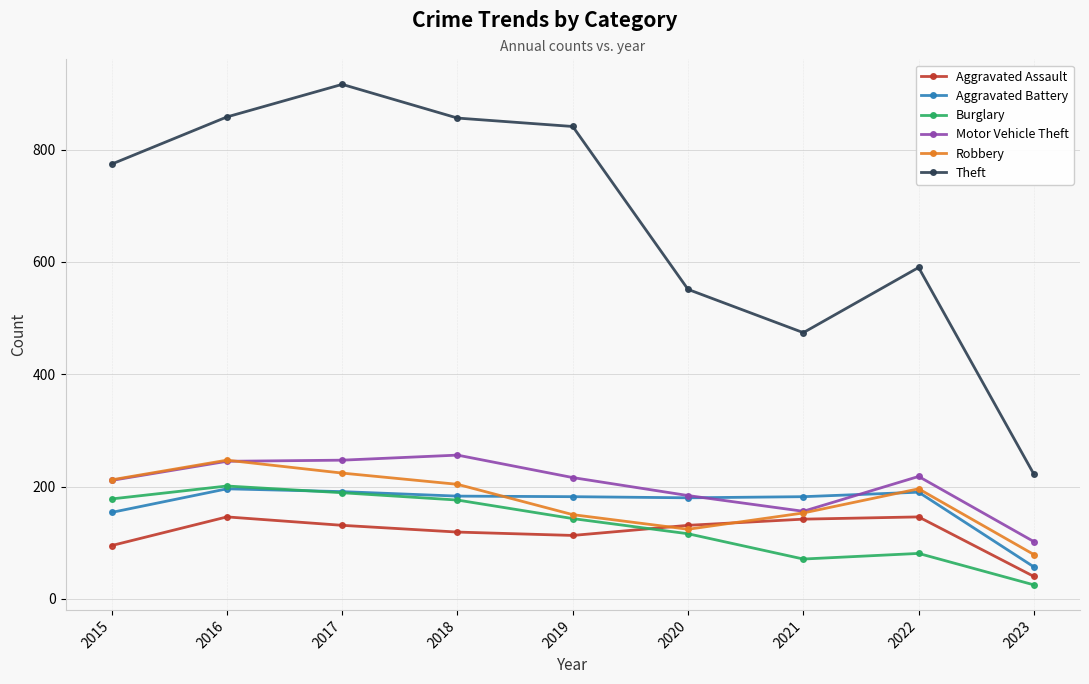

True or false: Burglary and Theft cross at least once.

False